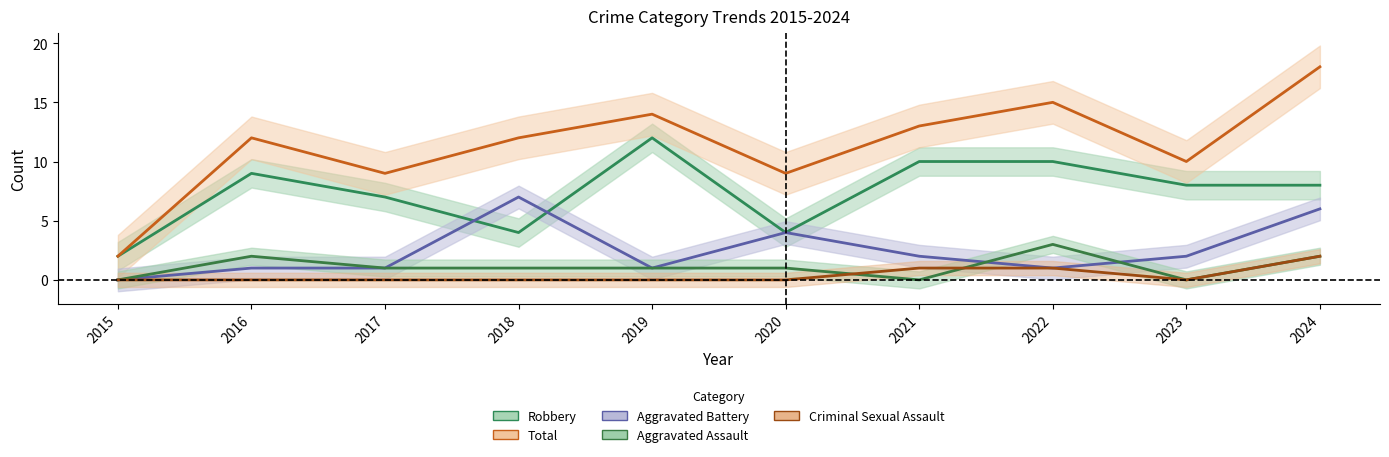

Rank the series at 2015 from highest to lowest value.

Robbery, Total, Aggravated Assault, Aggravated Battery, Criminal Sexual Assault